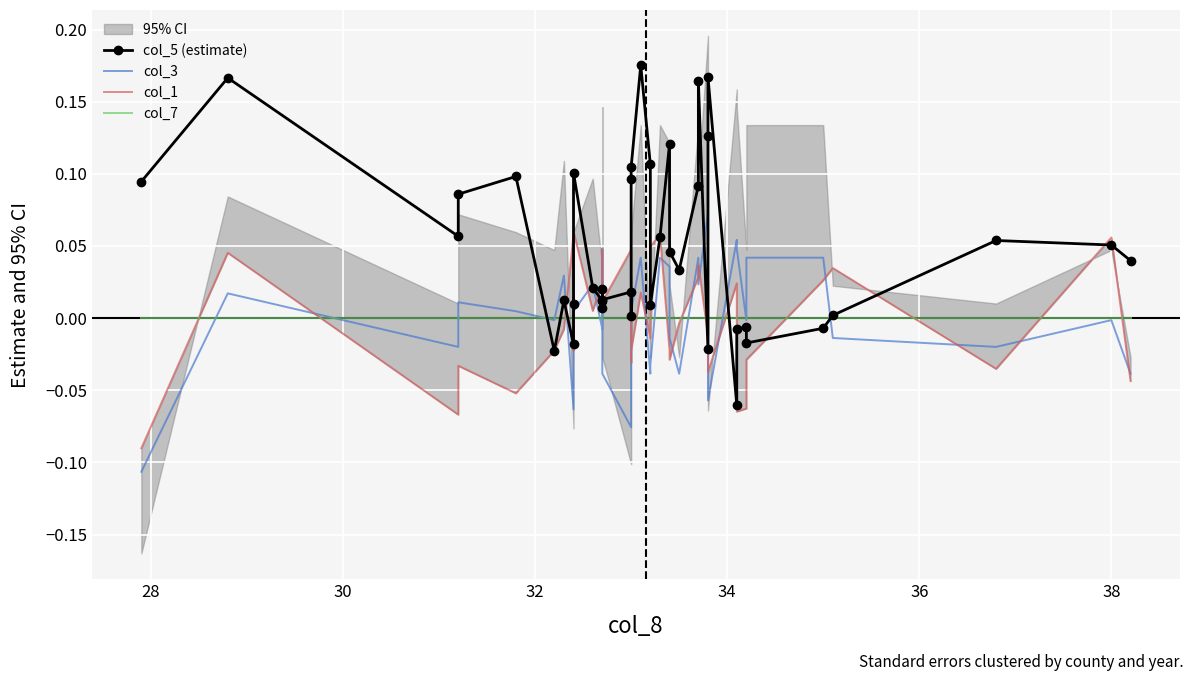

How many lines are shown in the chart?

4